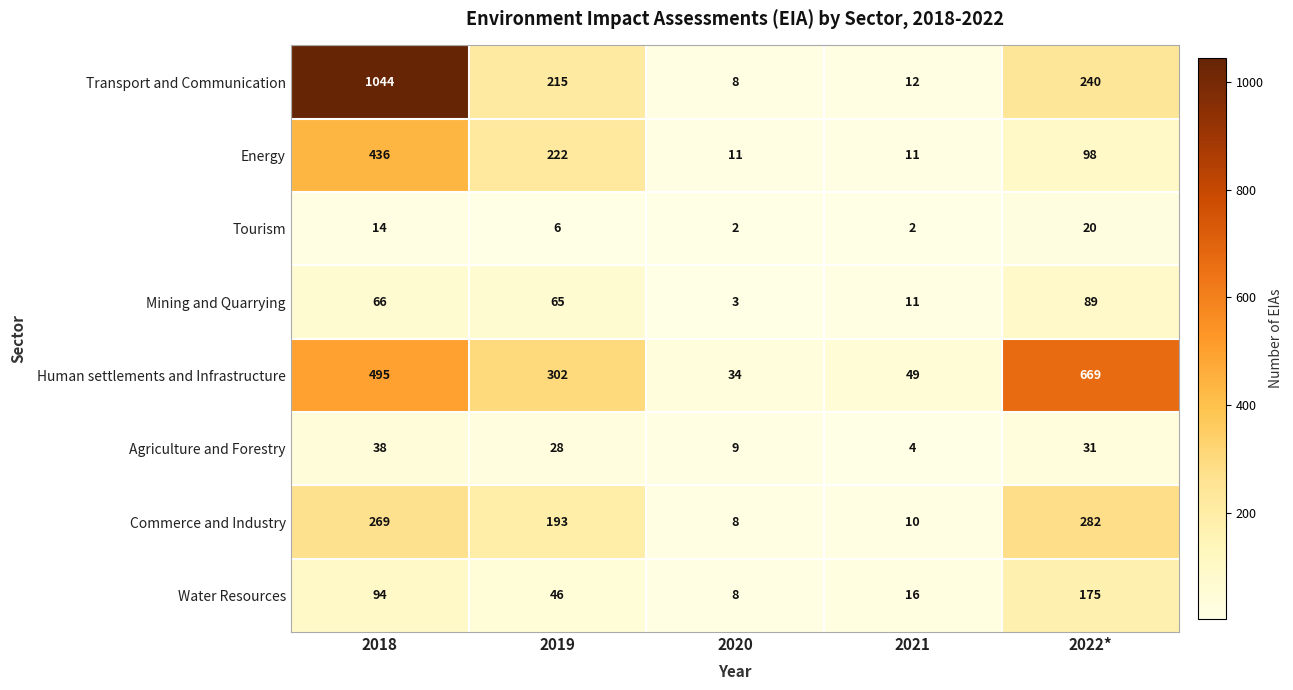

What is the difference between the maximum and minimum values in the Tourism series?

18